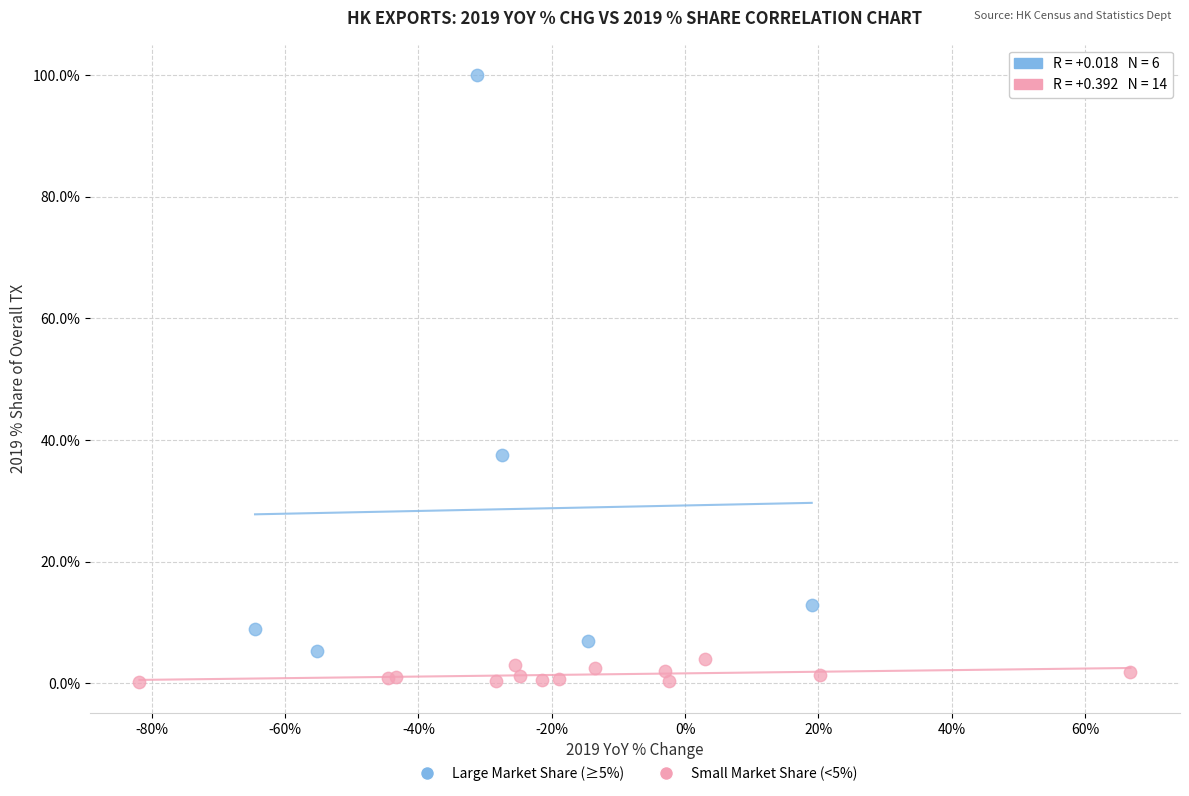

Which series reaches the maximum Y coordinate?

Large Market Share (≥5%)